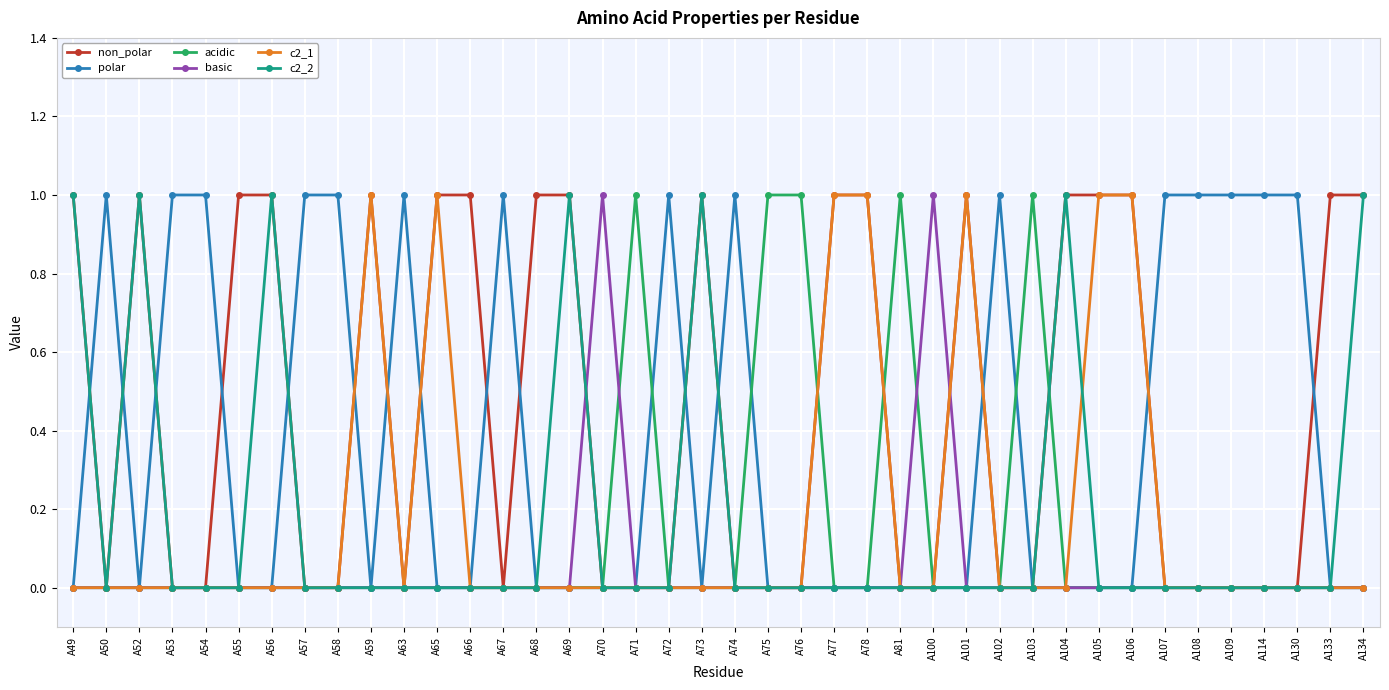

What is the difference between the highest and lowest values at A68?

1